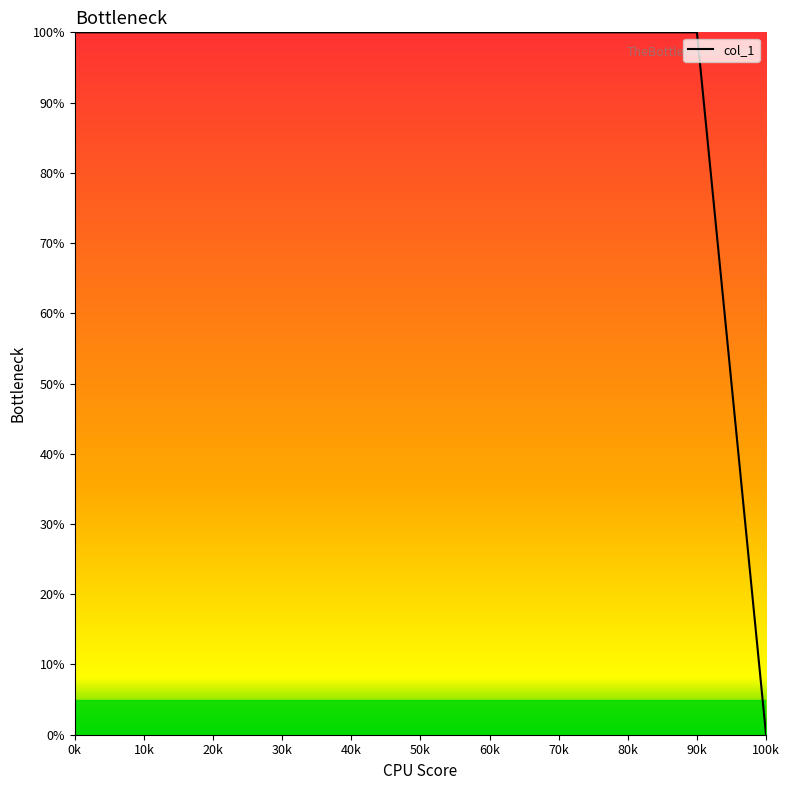

Is this an area chart (filled region under the line)?

No